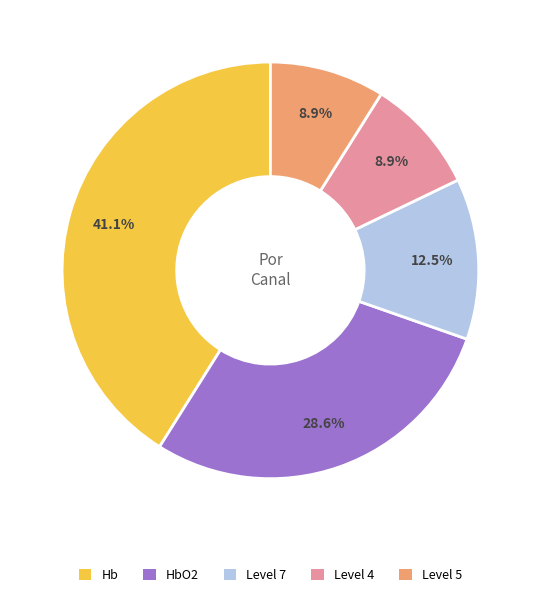

Between Level 5 and HbO2, which is larger?

HbO2